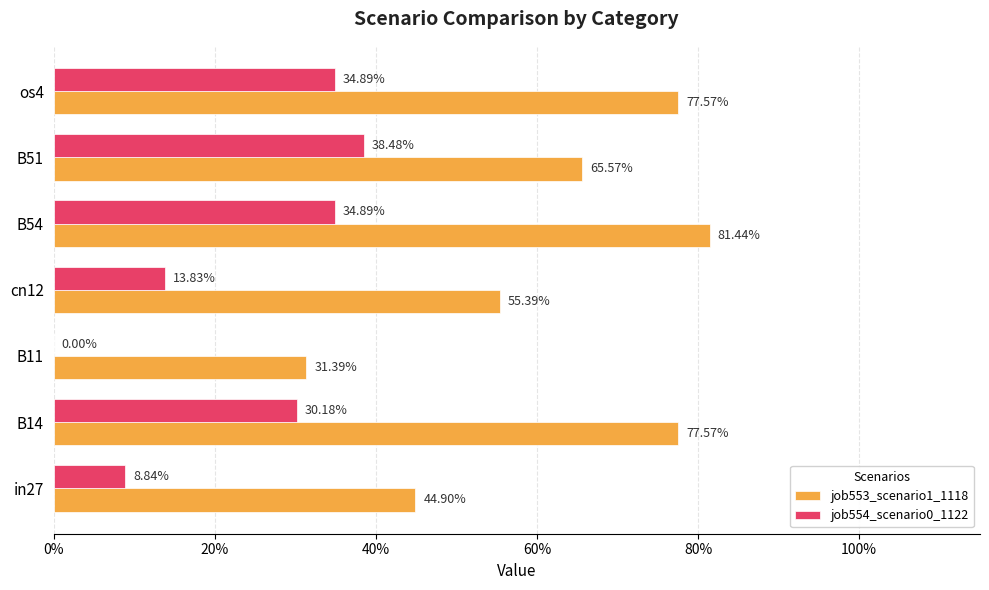

What is the sum of all job554_scenario0_1122 values?

1.6